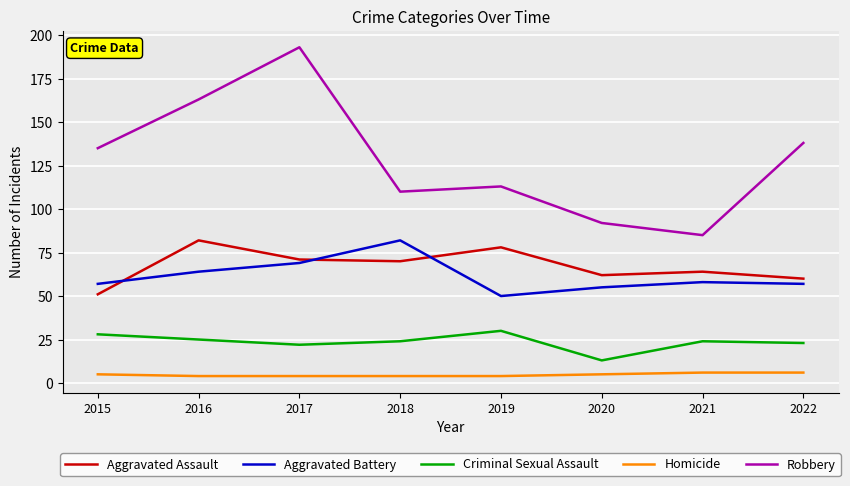

Between 2016 and 2022, which series saw the biggest shift?

Robbery